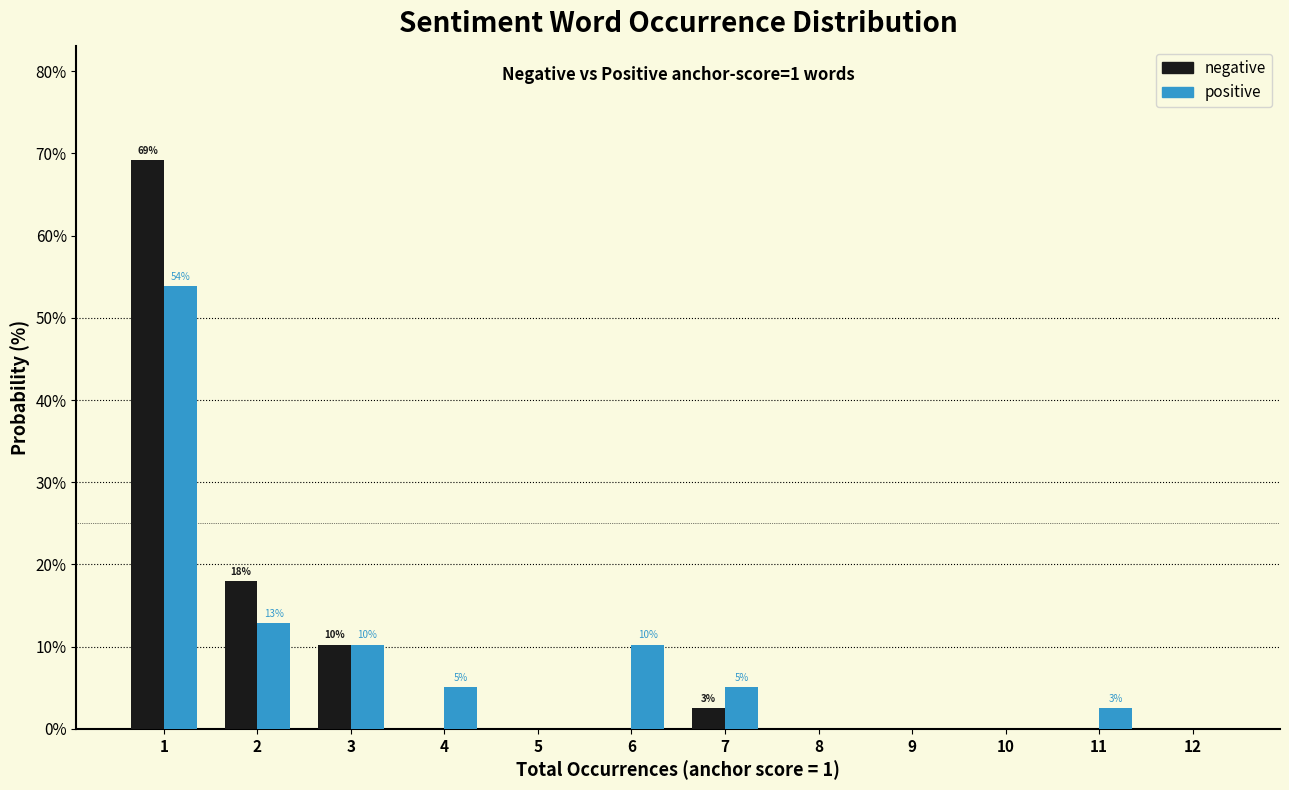

Reading left to right, transcribe all the data shown in this chart.

negative: 1=69.2	2=17.9	3=10.3	4=0.0	5=0.0	6=0.0	7=2.6	8=0.0	9=0.0	10=0.0	11=0.0	12=0.0
positive: 1=53.8	2=12.8	3=10.3	4=5.1	5=0.0	6=10.3	7=5.1	8=0.0	9=0.0	10=0.0	11=2.6	12=0.0